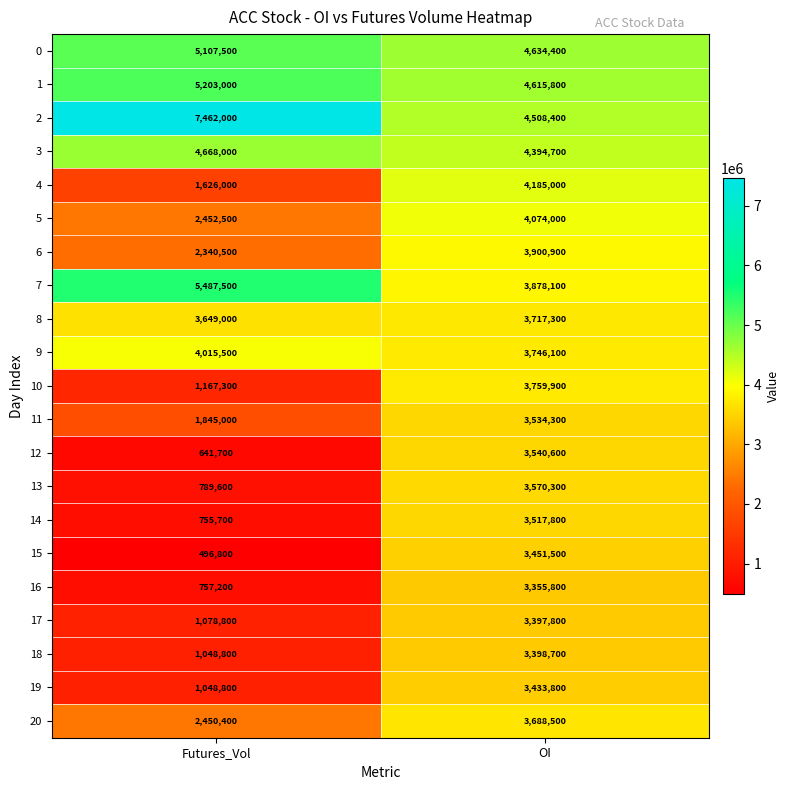

Read the 14 value at Futures_Vol, to the nearest 50.

755700